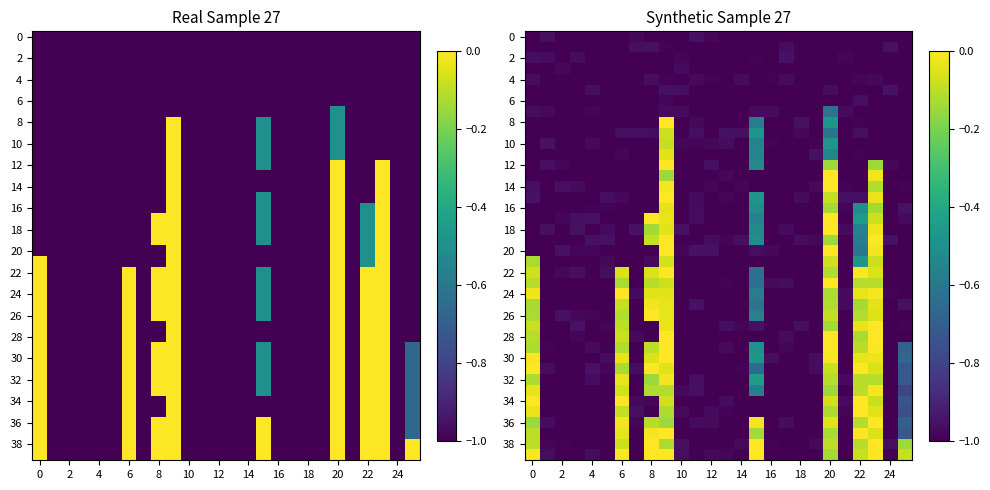

Is it true that 16 equals -1.4 at 16?

False